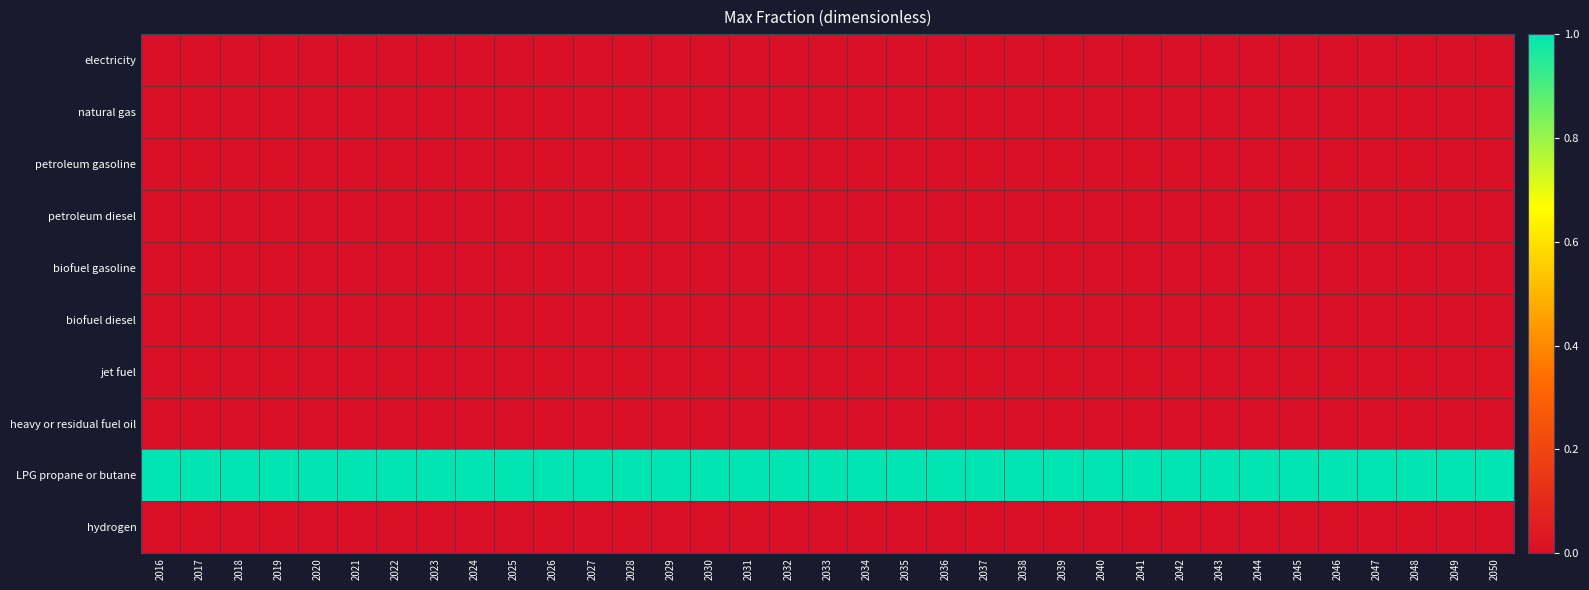

How many series are shown in this chart?

10